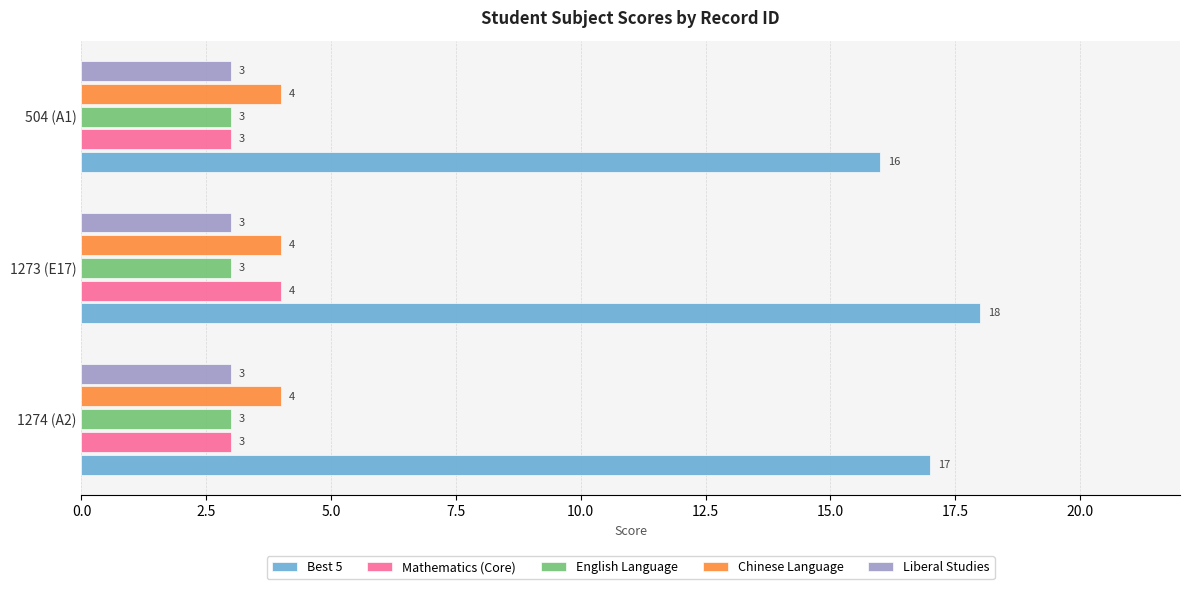

Read the English Language value at 504 (A1).

3